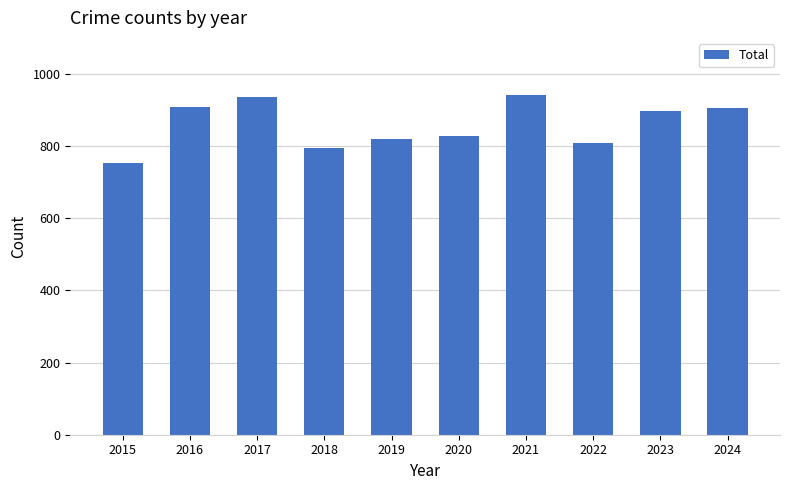

What is the difference between the second highest and minimum values?

182